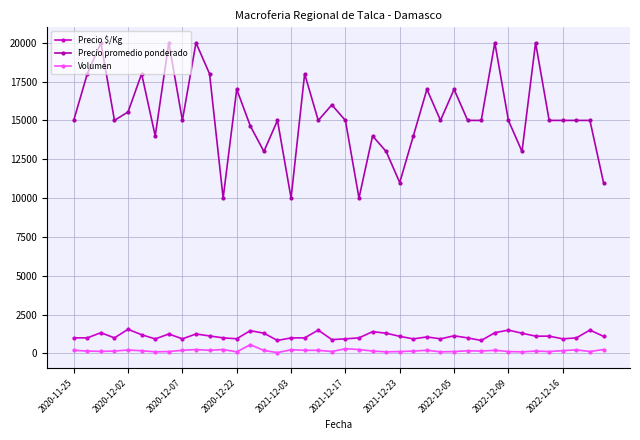

Rank the series by their maximum value, from lowest to highest.

Volumen, Precio $/Kg, Precio promedio ponderado